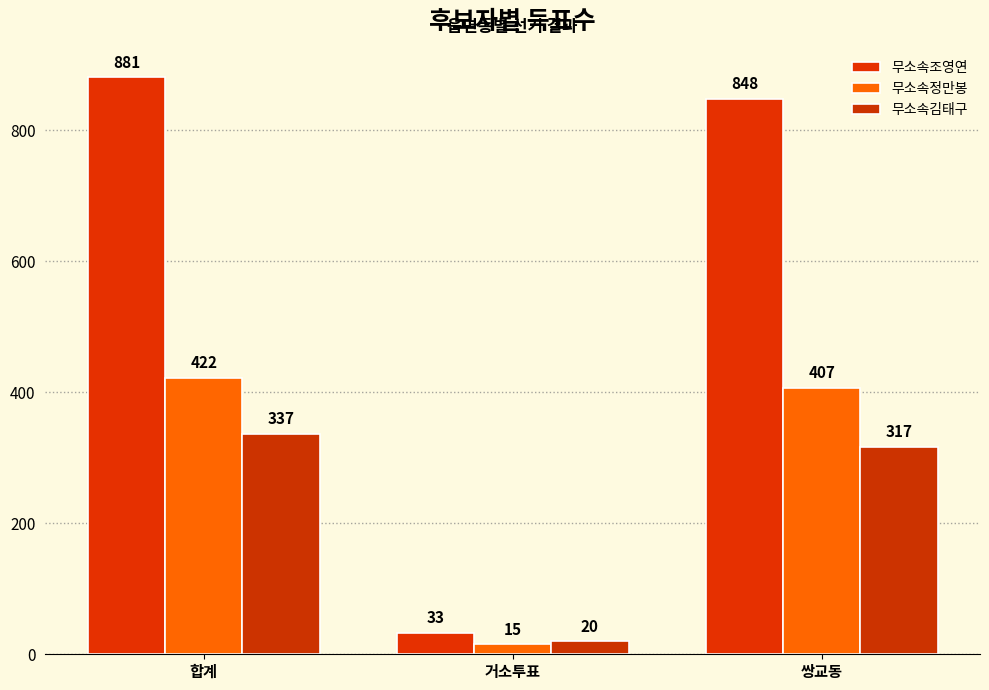

What is the label of the 2nd bar from the right?

거소투표